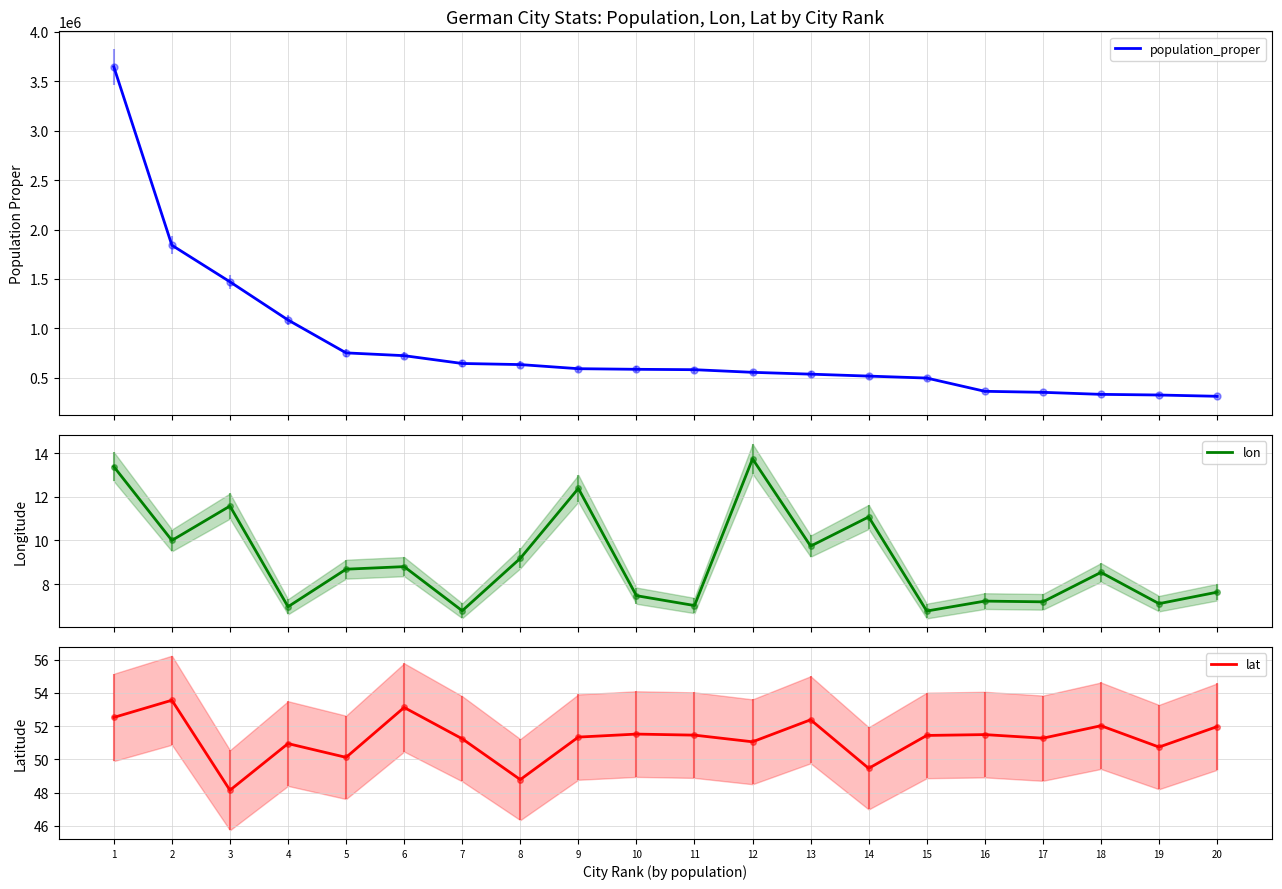

What is the minimum value for population_proper?

314319